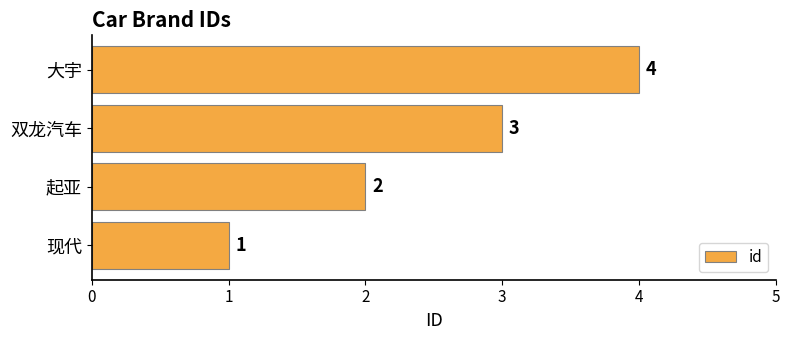

What is the change in value from 双龙汽车 to 大宇?

+1